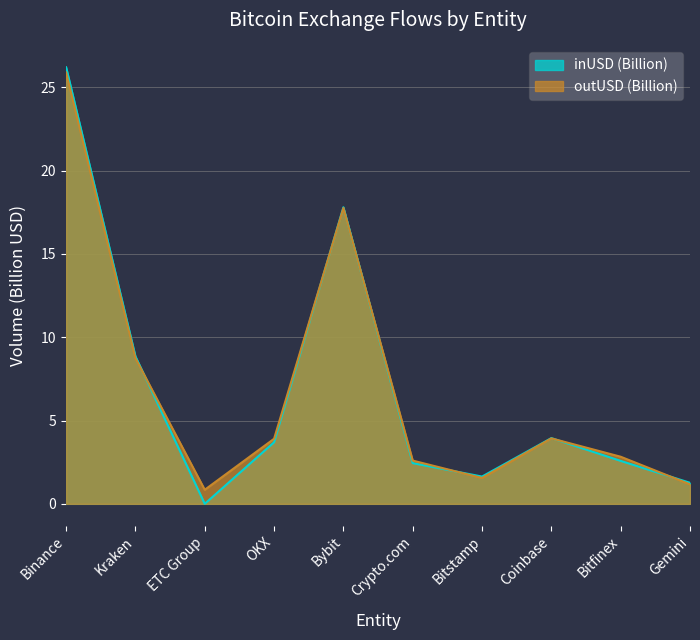

Reading right to left, extract all data points from this chart.

inUSD: 1.3	2.6	3.9	1.6	2.4	17.8	3.7	0.0	8.9	26.2
outUSD: 1.2	2.8	3.9	1.6	2.6	17.8	3.9	0.8	8.7	25.9